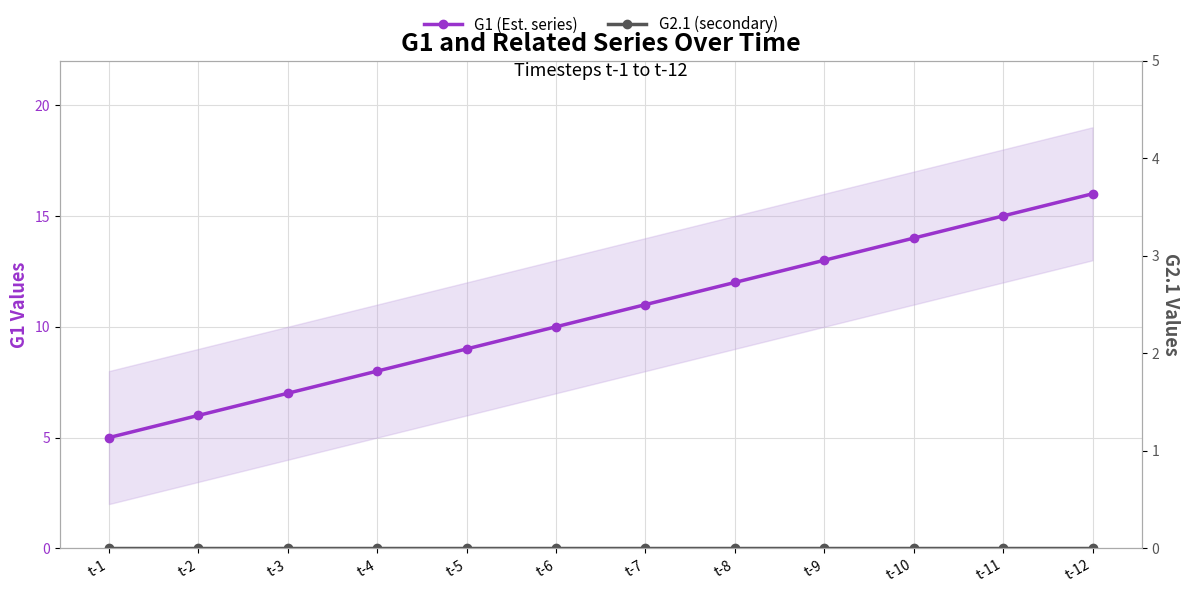

Which series changed the most between t-11 and t-12?

G1 (Est. series)